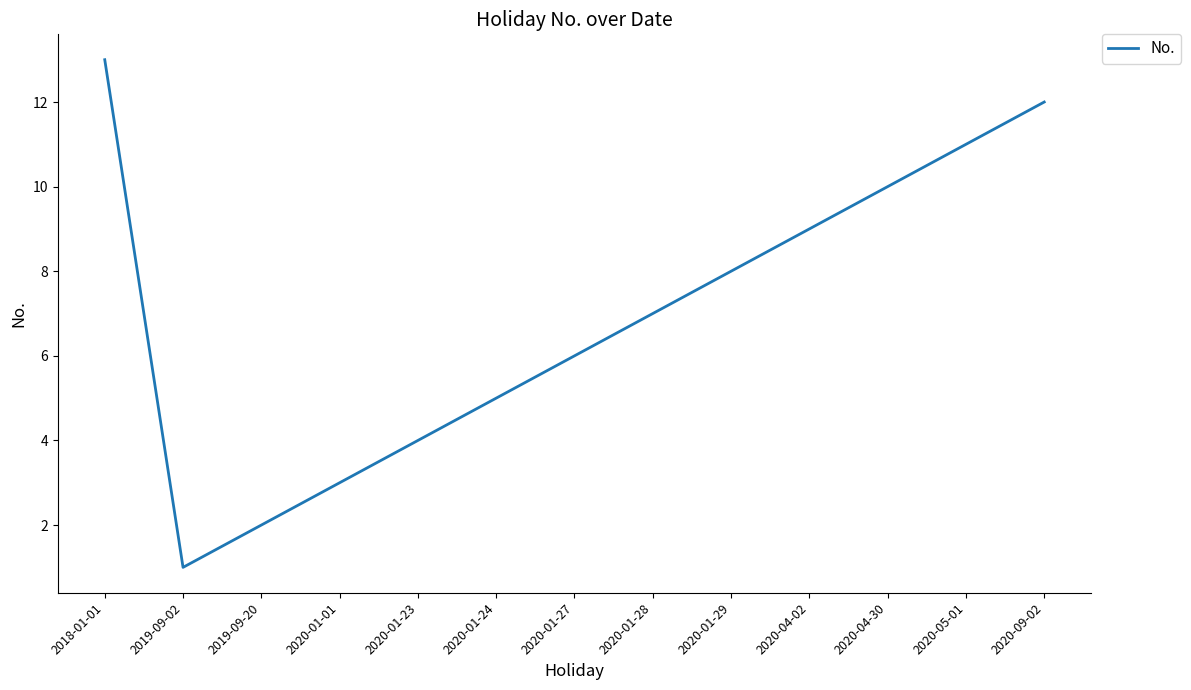

Does the chart have visible grid lines?

No